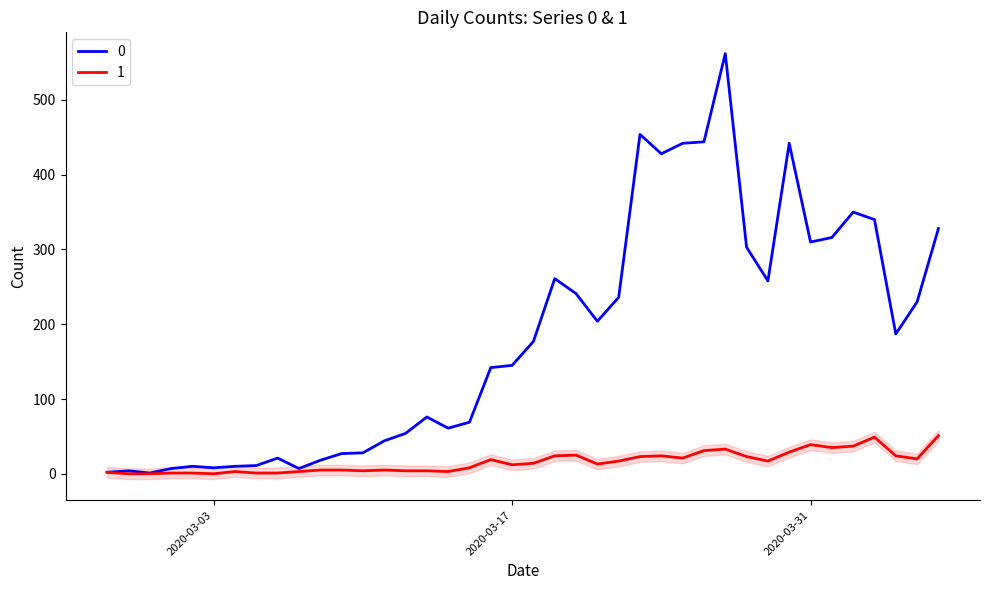

What is the difference between the 0 values at 2020-03-16 and 2020-03-06?

121